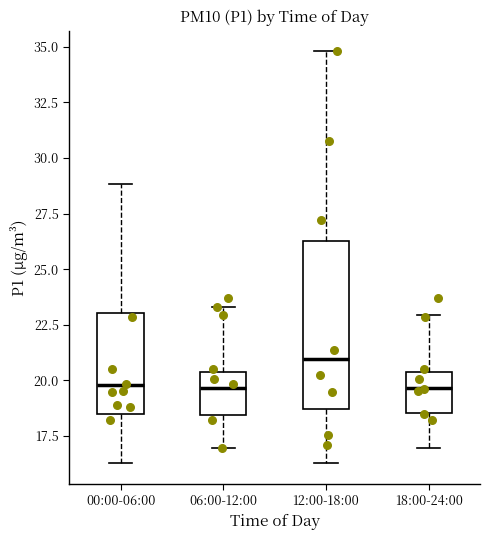

Where does the lower whisker of the box for 12:00-18:00 end on the y-axis? The values are not printed on the chart, so give them approximately, as read against the axis.

16.5